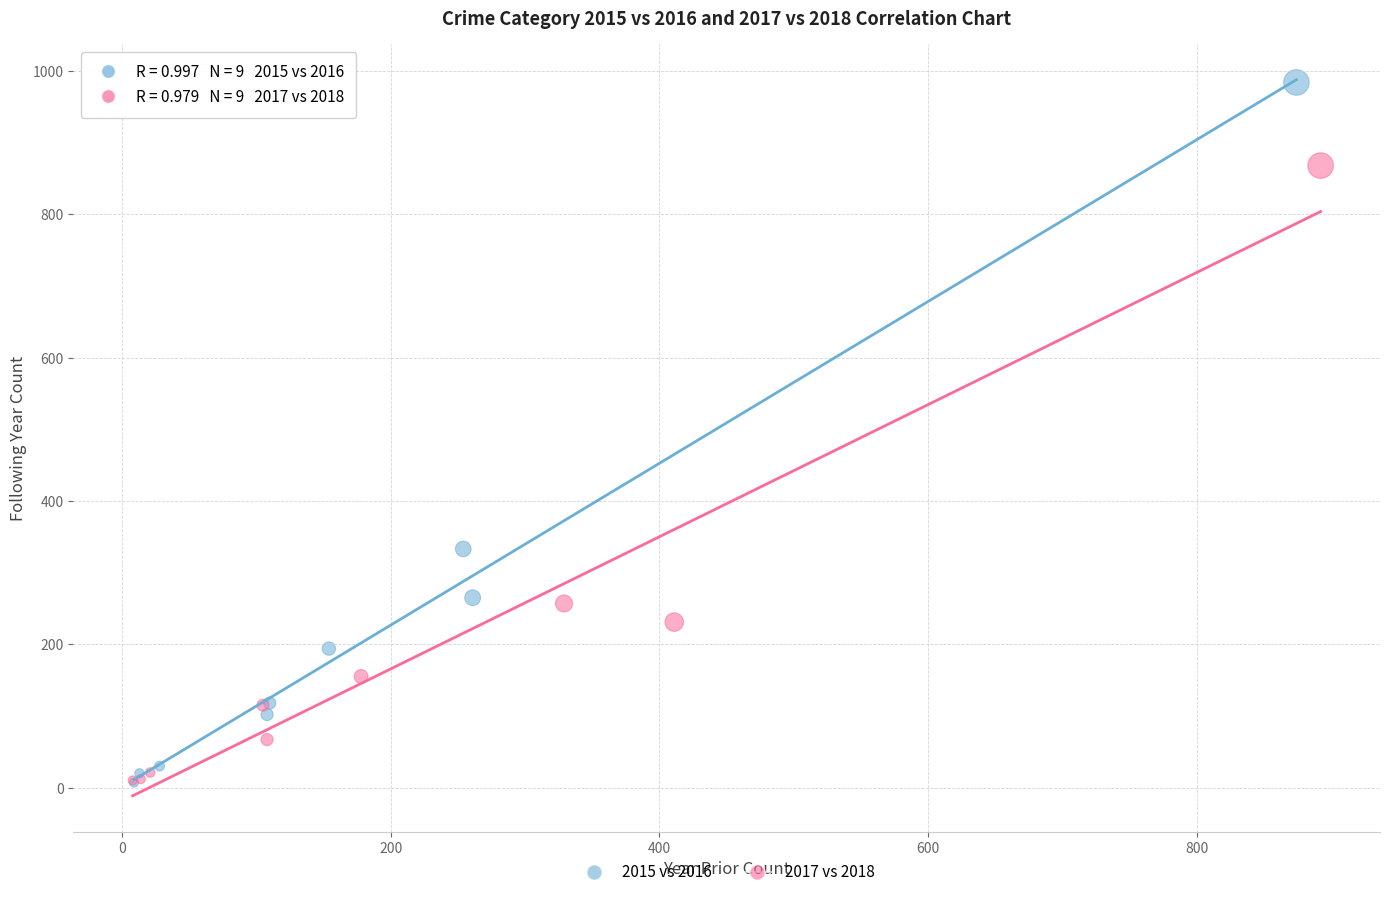

Which series has the largest Y range (max minus min)?

2015 vs 2016